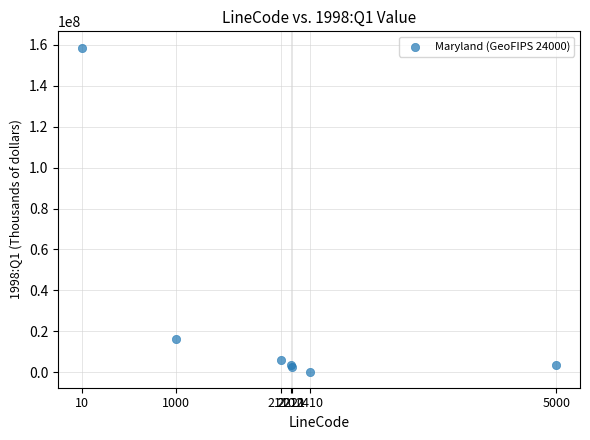

What Y value in the scatter plot is closest to 79541192?

16097444